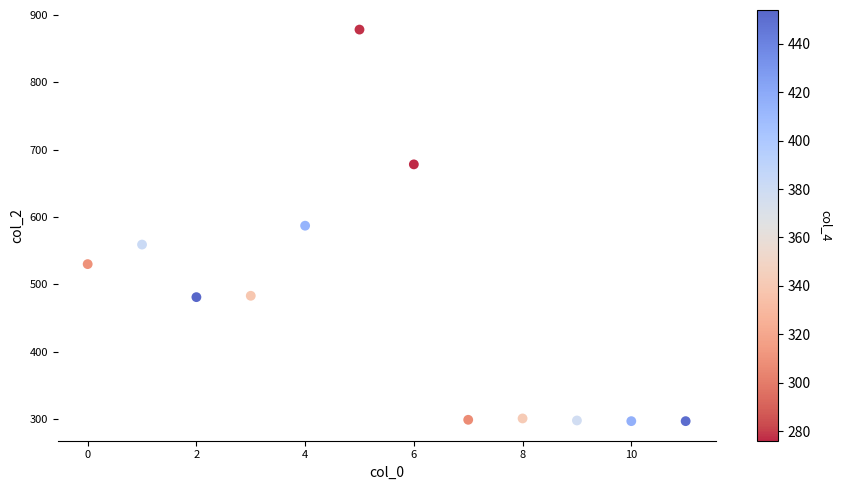

What is the range of Y values (max minus min)?

581